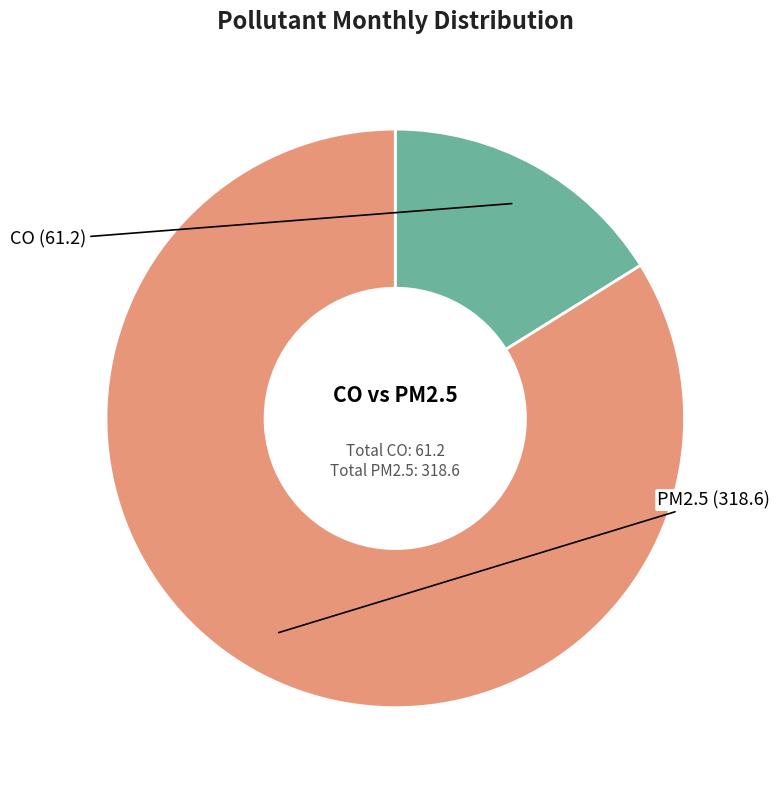

Does any single category account for the majority?

Yes